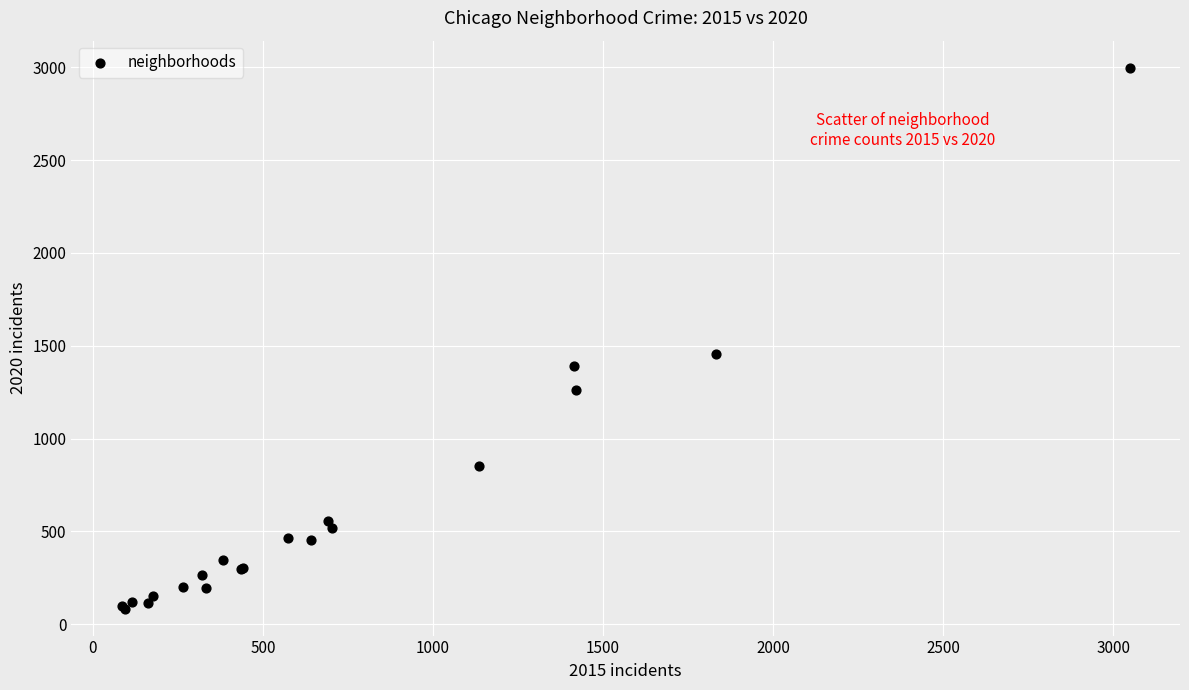

What Y value in the scatter plot is closest to 1541?

1457